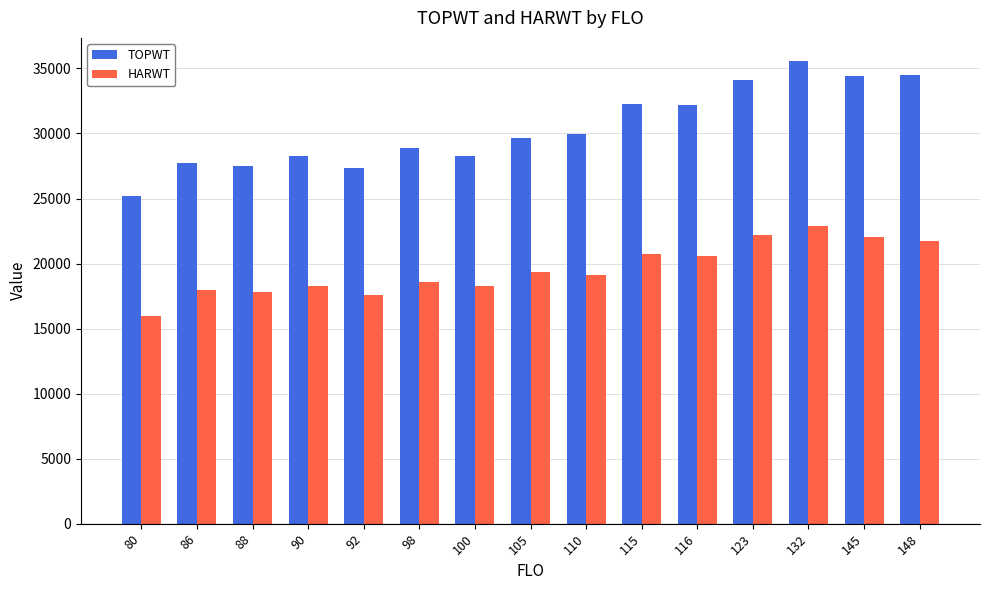

How many bars are there in total?

30